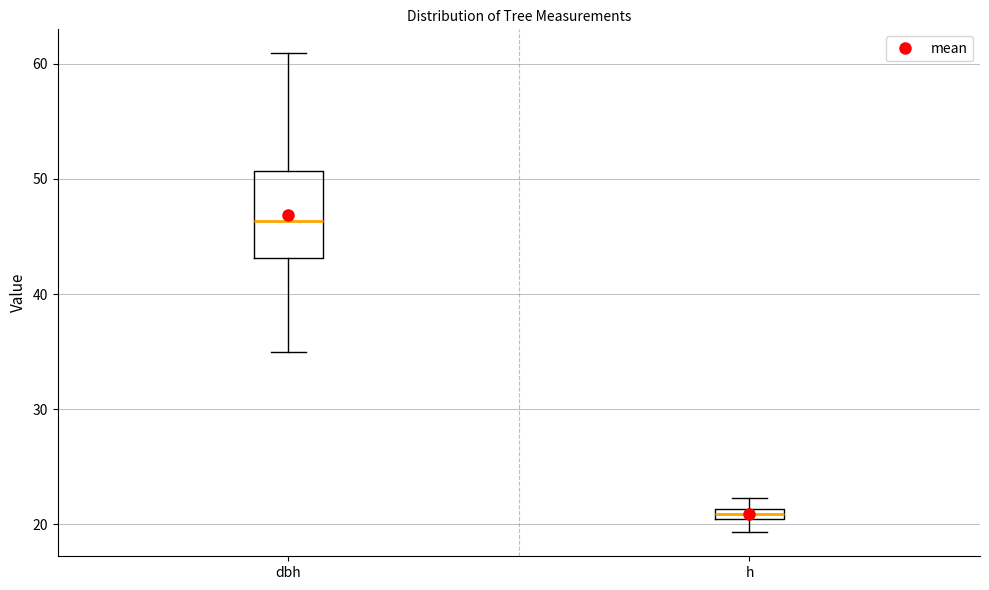

Which box is the tallest, from its lower edge to its upper edge?

dbh